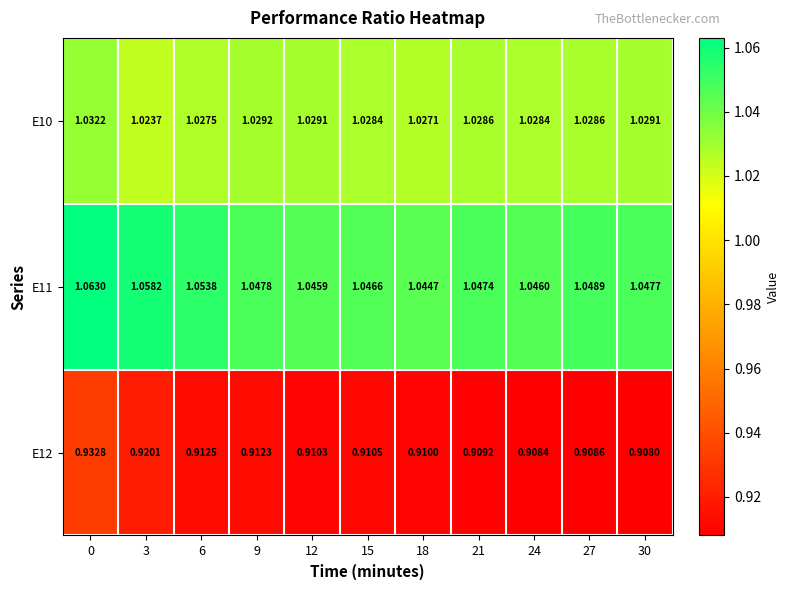

How many distinct data groups are displayed?

3